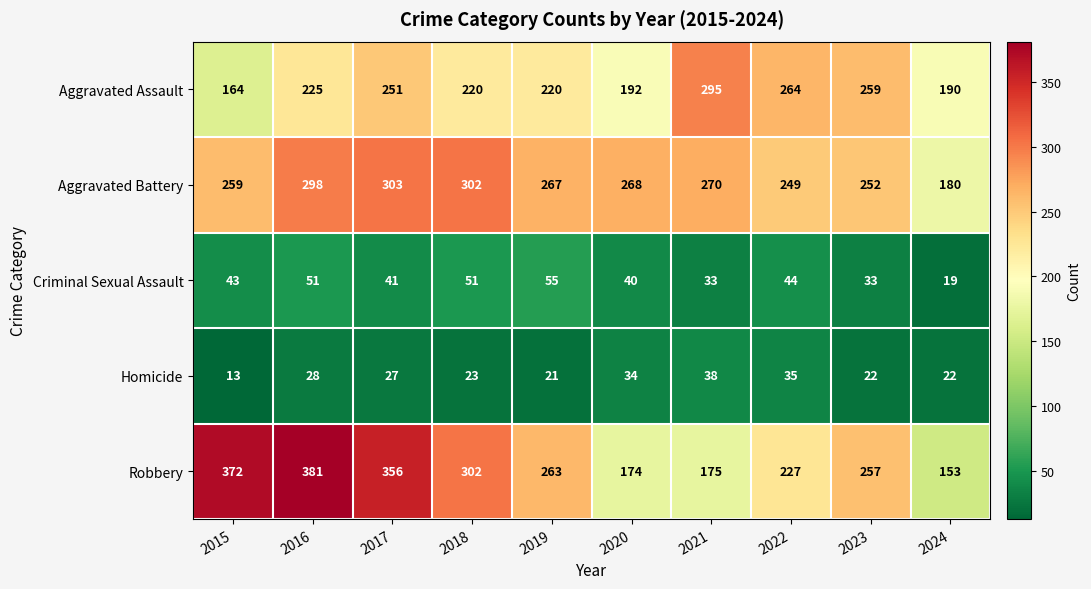

How many distinct data groups are displayed?

5